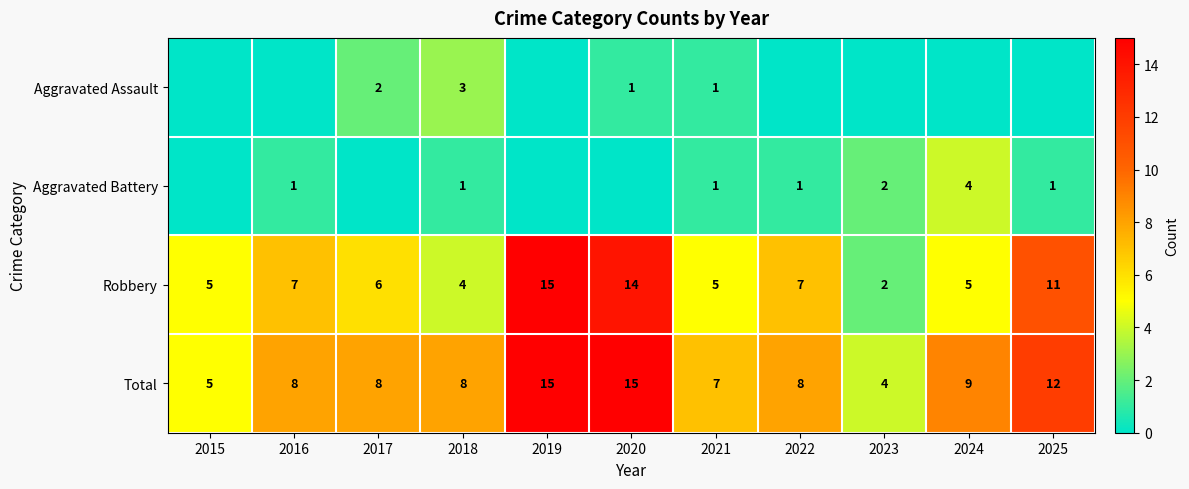

What is the sum of the Total values at 2023 and 2016?

12